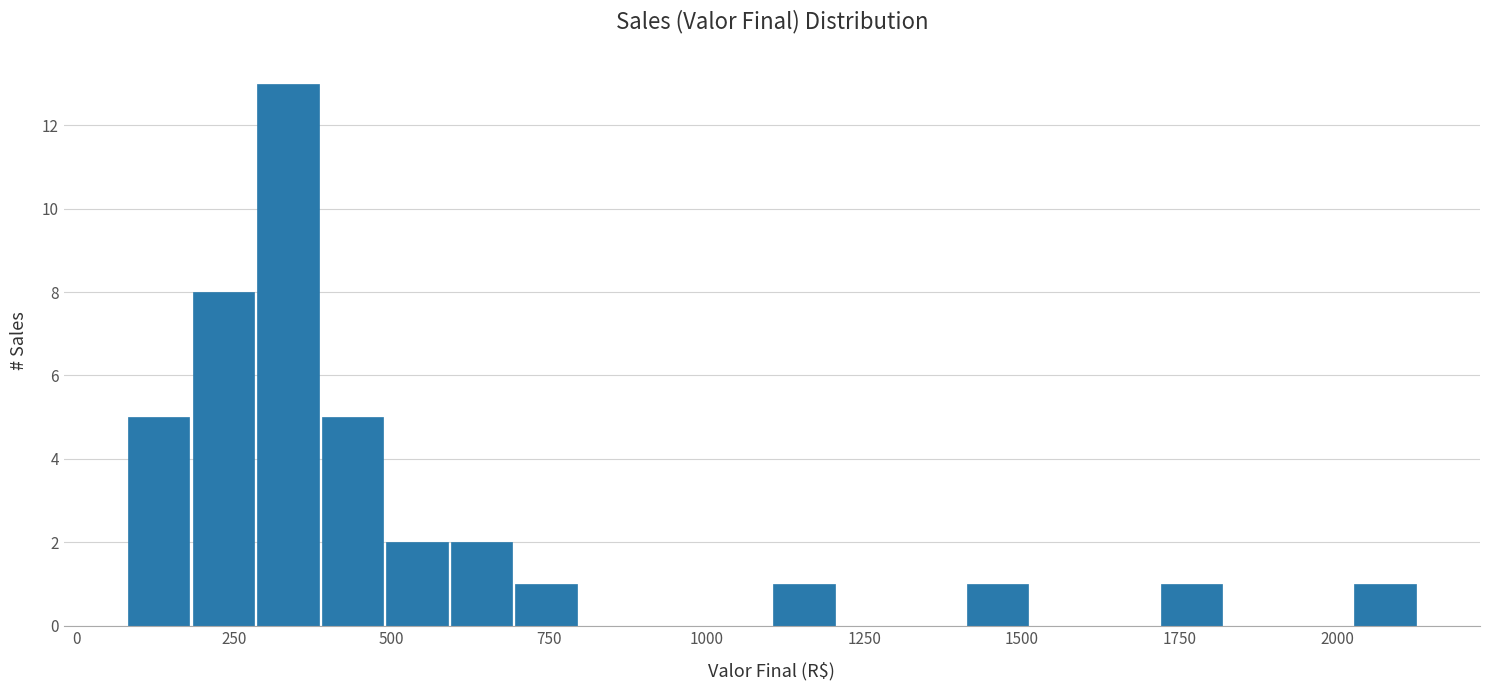

Around what value on the x-axis is the tallest bar? Give the approximate position of its centre, as read against the axis.

350